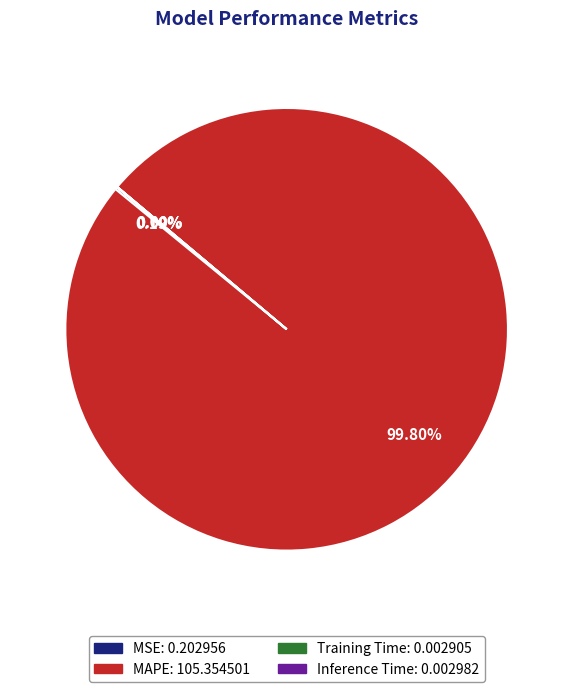

To the nearest percent, what portion does MAPE represent?

100%